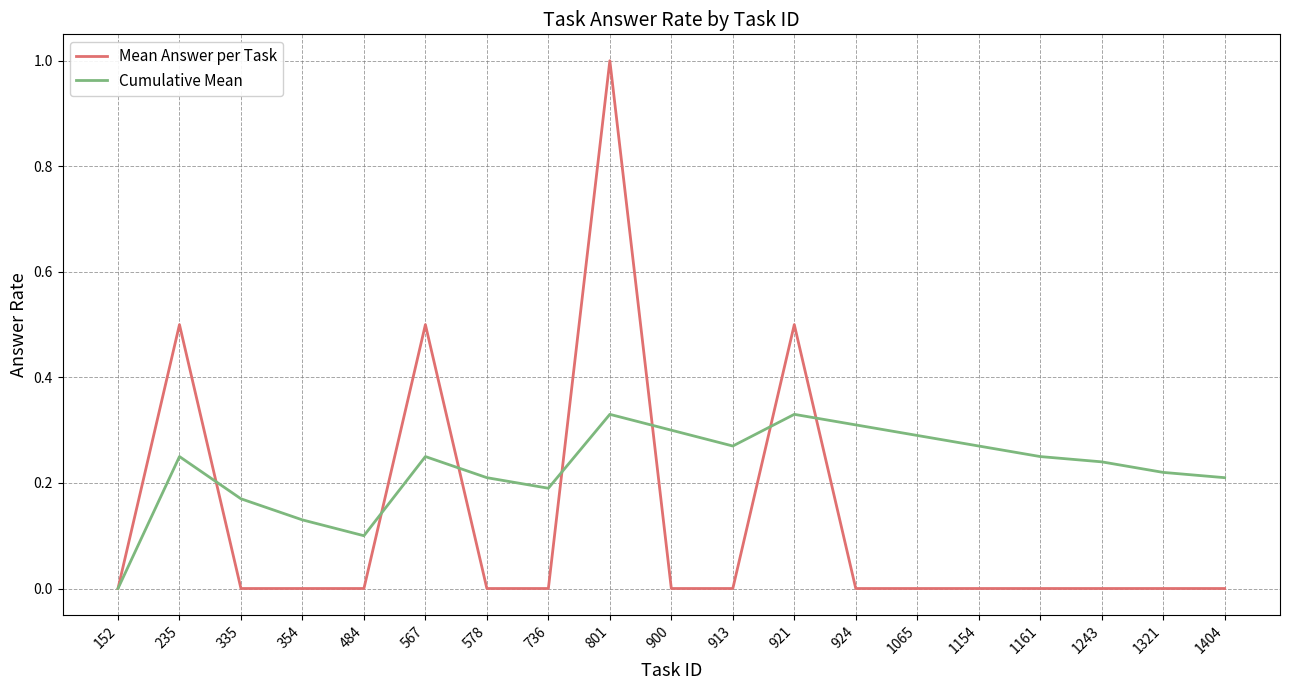

Rank the series by their average value, from highest to lowest.

Cumulative Mean, Mean Answer per Task